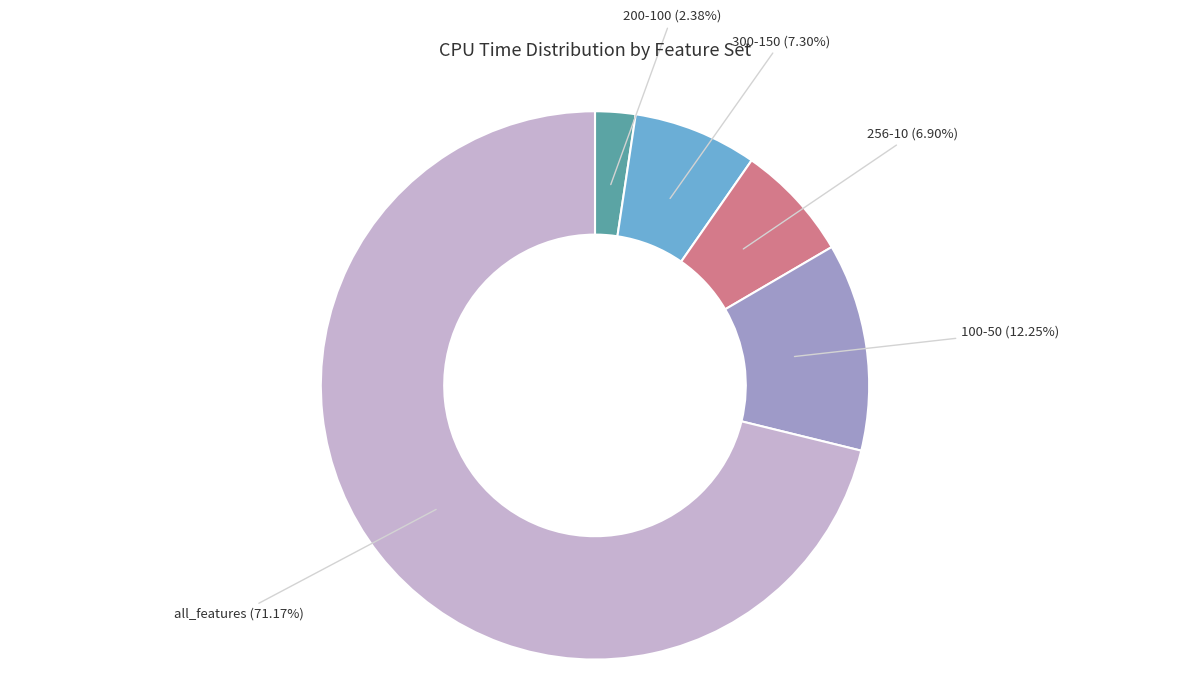

To the nearest percent, what is the difference between the 300-150 and 200-100 slice percentages?

5%